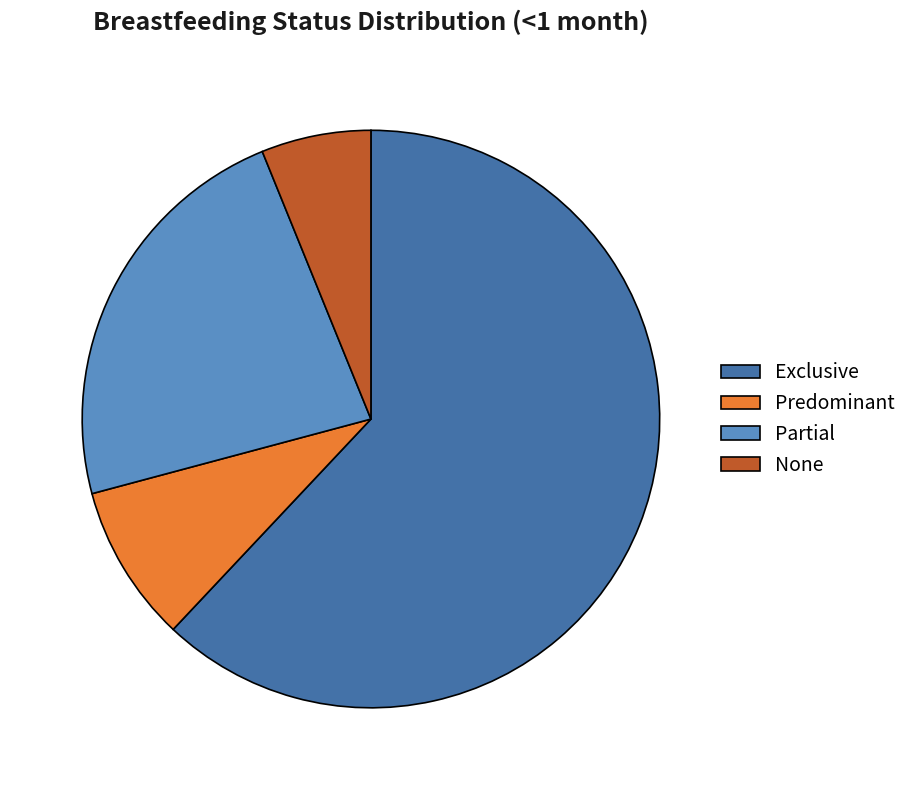

Which slice is the largest?

Exclusive